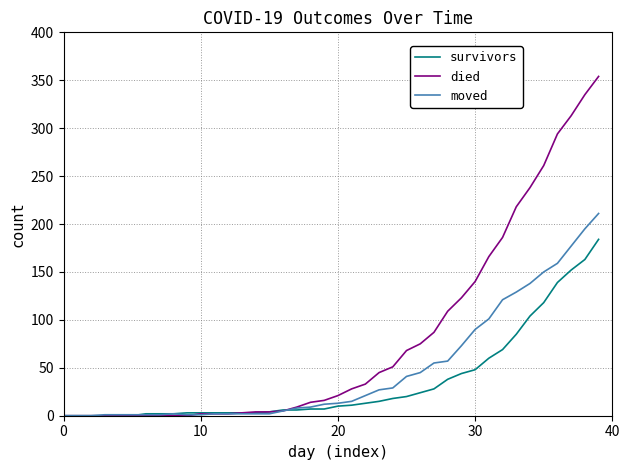

What is the difference between the maximum and minimum values in the survivors series?

184